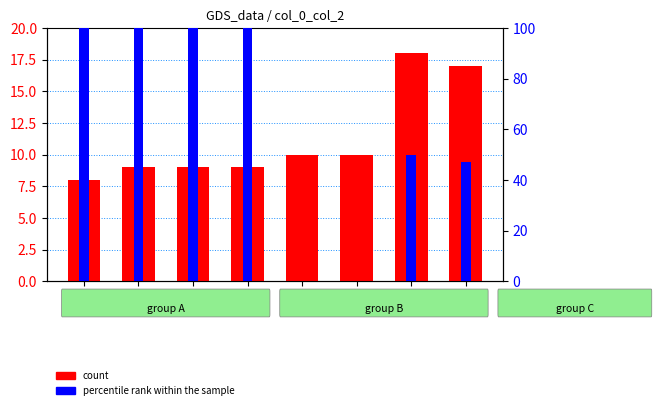

What is the maximum value shown in the chart?

100.0